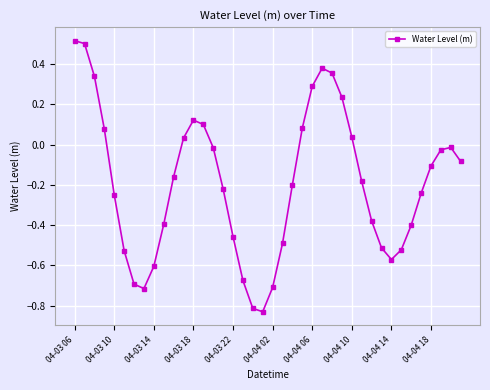

What is the difference between the maximum and minimum values?

1.3